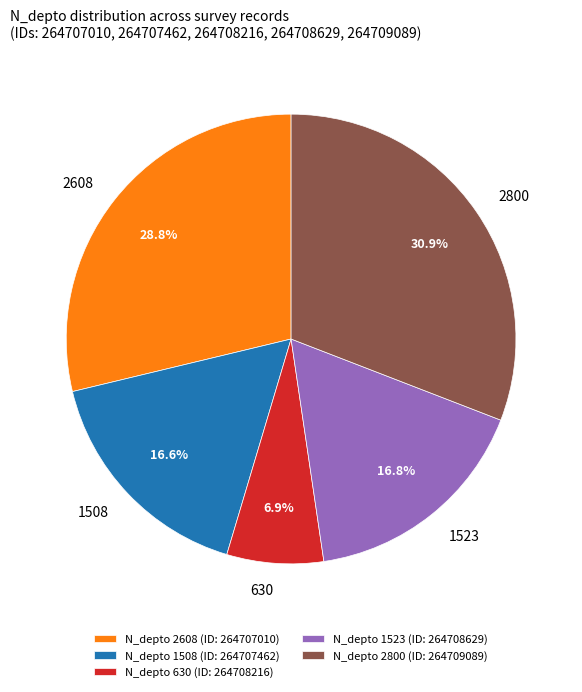

The 2608 slice represents 29% of the pie. True or false?

True